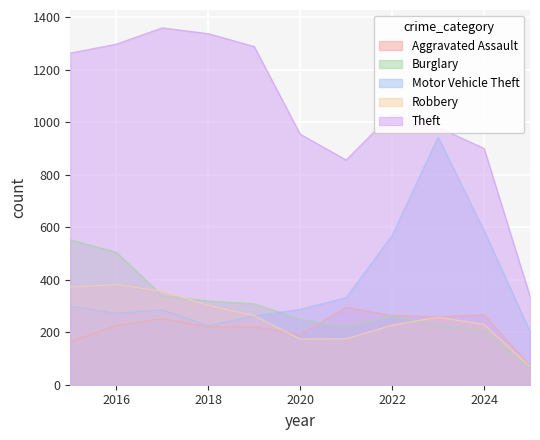

Reading left to right, list all the values displayed in this chart.

Aggravated Assault: 2015=164	2016=225	2017=251	2018=220	2019=220	2020=192	2021=295	2022=264	2023=259	2024=267	2025=71
Burglary: 2015=552	2016=505	2017=339	2018=319	2019=308	2020=250	2021=220	2022=263	2023=225	2024=205	2025=62
Motor Vehicle Theft: 2015=299	2016=272	2017=285	2018=225	2019=262	2020=287	2021=332	2022=569	2023=943	2024=587	2025=203
Robbery: 2015=372	2016=381	2017=356	2018=302	2019=263	2020=174	2021=175	2022=227	2023=257	2024=230	2025=69
Theft: 2015=1263	2016=1297	2017=1359	2018=1337	2019=1288	2020=954	2021=856	2022=1032	2023=980	2024=900	2025=336